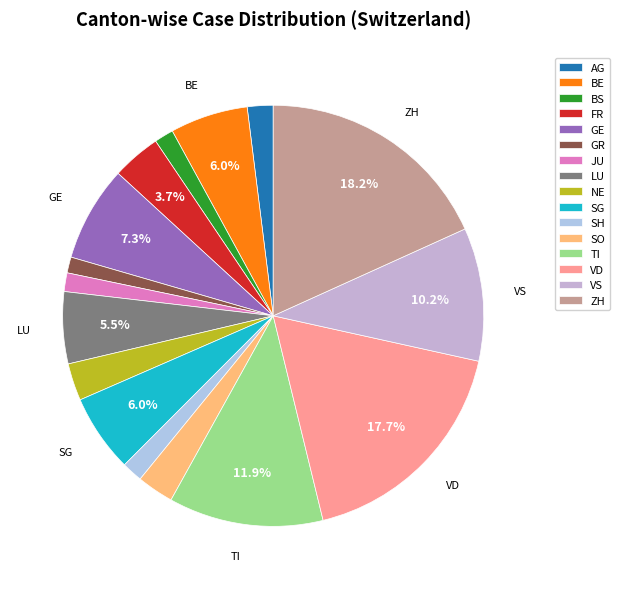

The FR slice represents 1% of the pie. True or false?

False